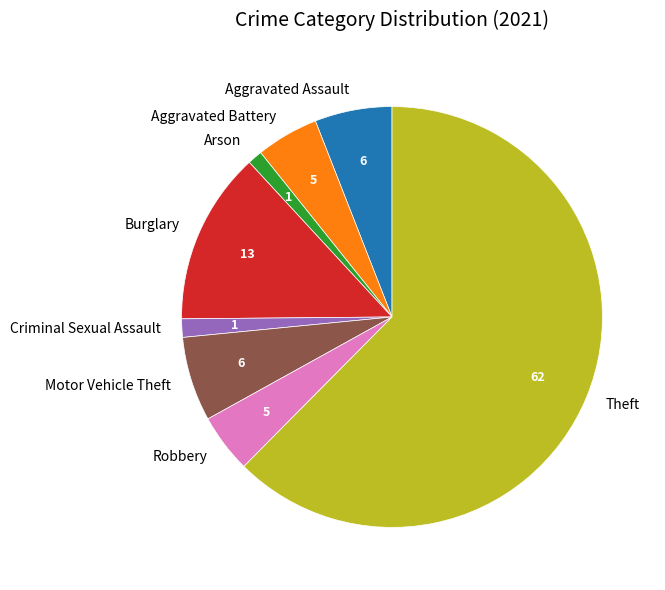

What is the largest slice in the pie chart?

Theft